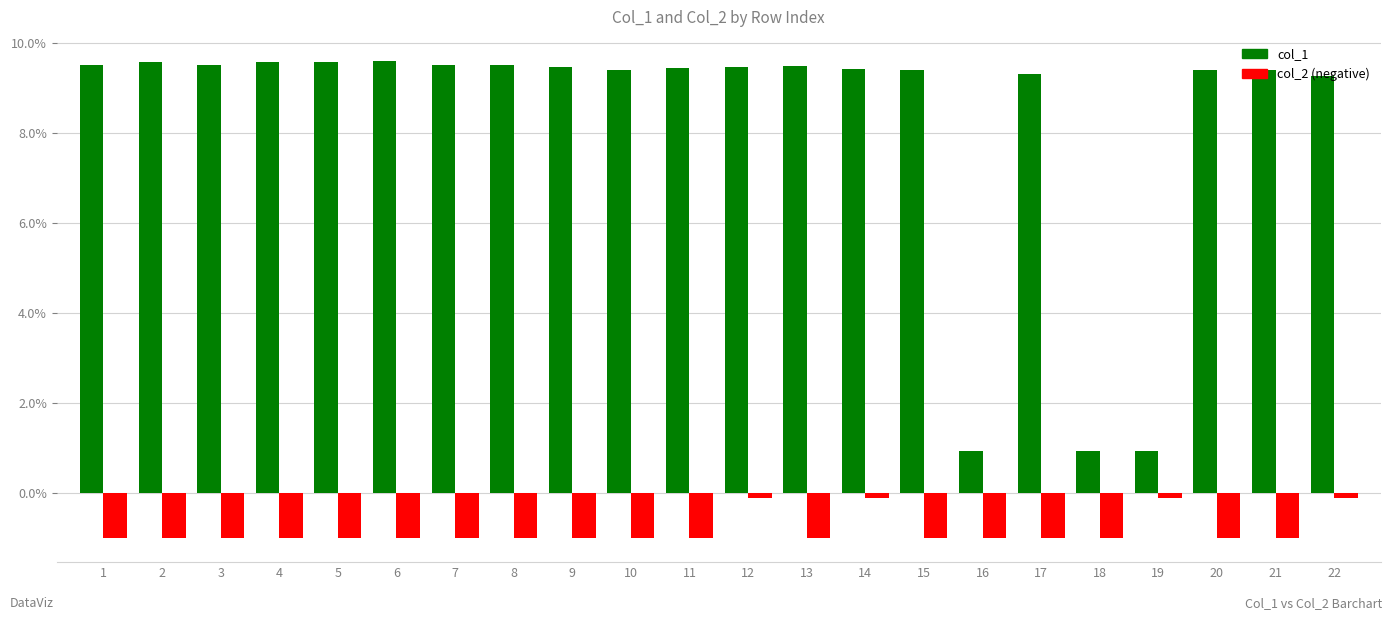

What is the difference between the highest and lowest values at 6?

10.6